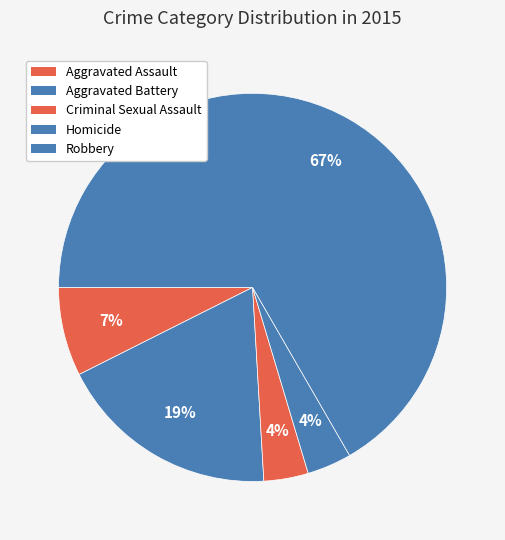

To the nearest percent, what is the average slice percentage?

20%